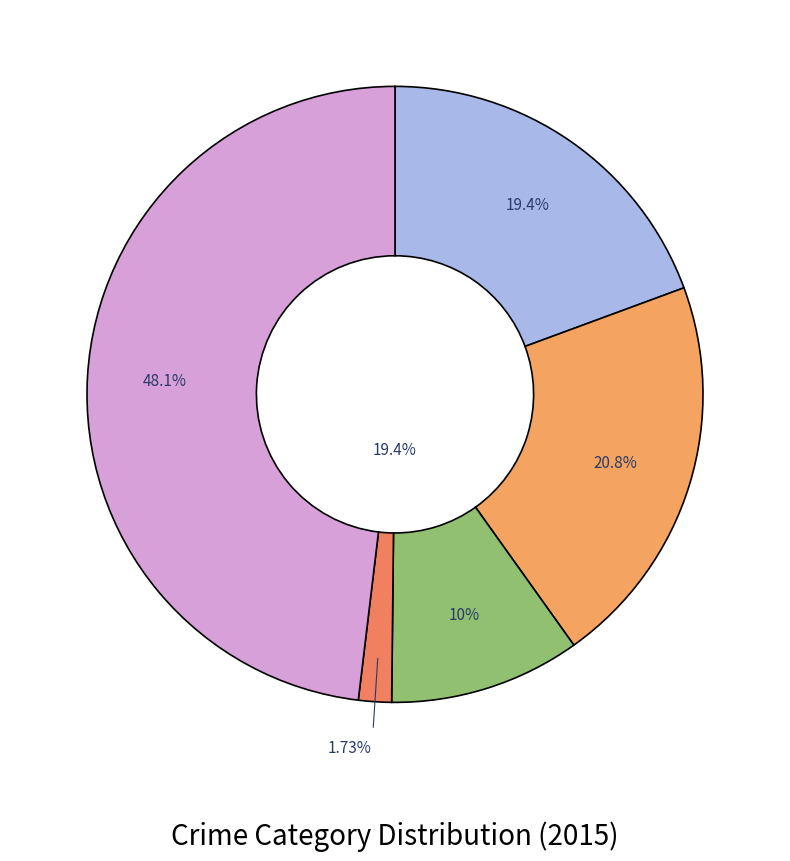

Is it true that Homicide is 2% of the pie?

True